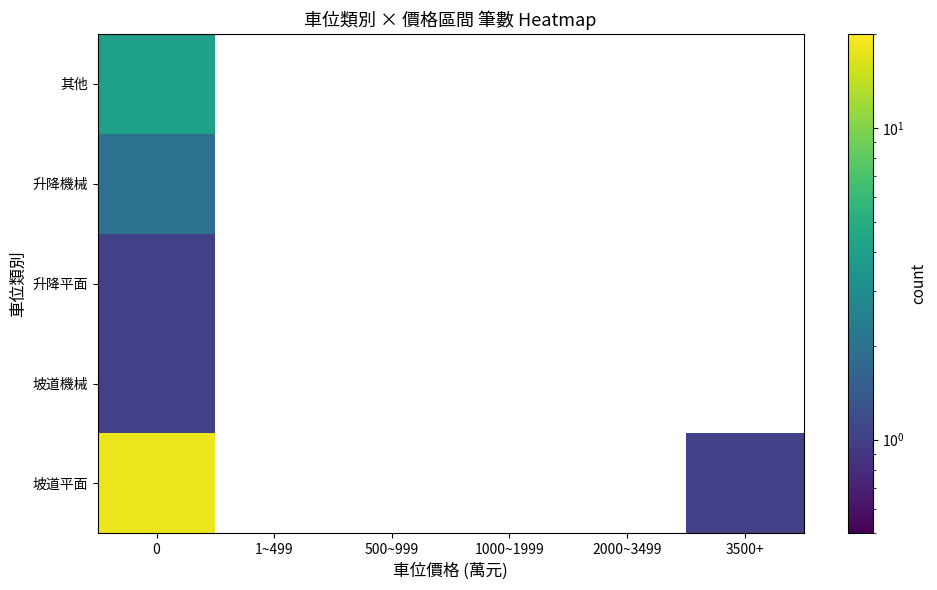

How many positive values does the 坡道平面 series have?

2